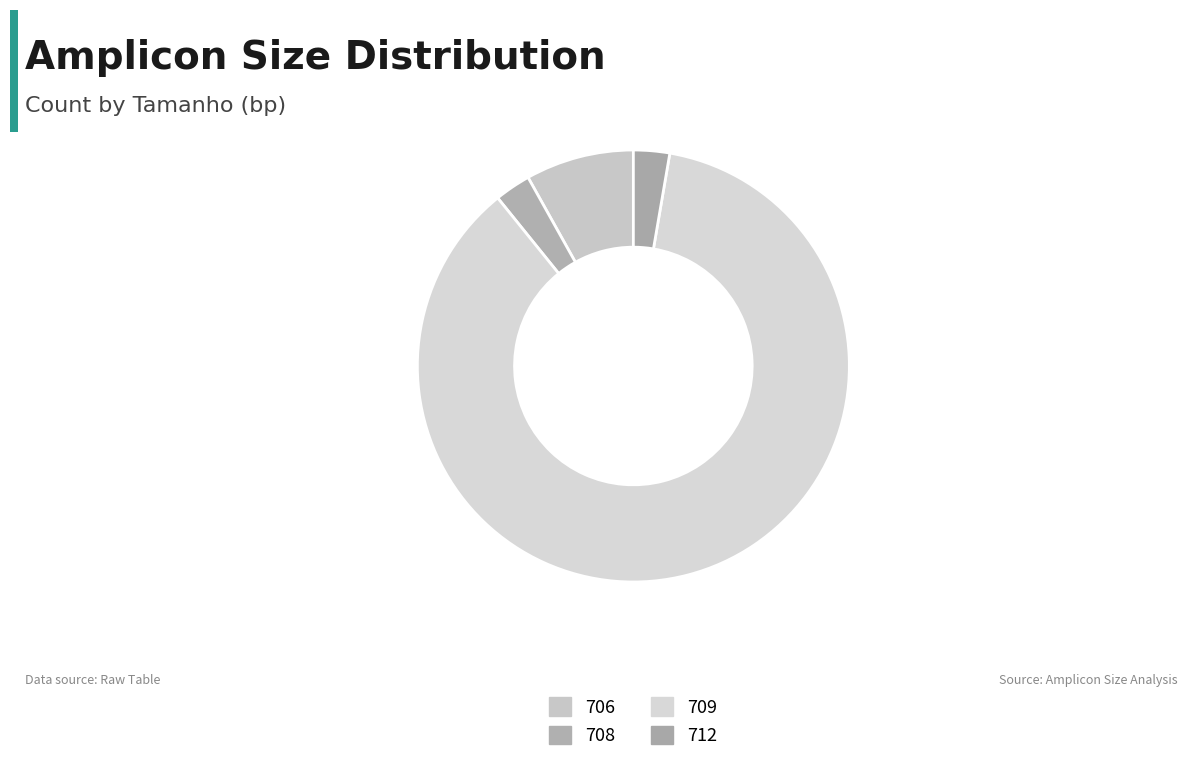

Which category has the biggest portion of the pie?

709